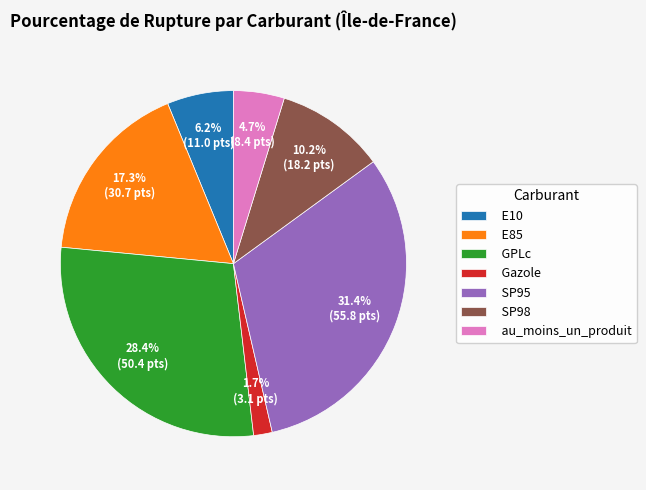

Which slice is the largest?

SP95